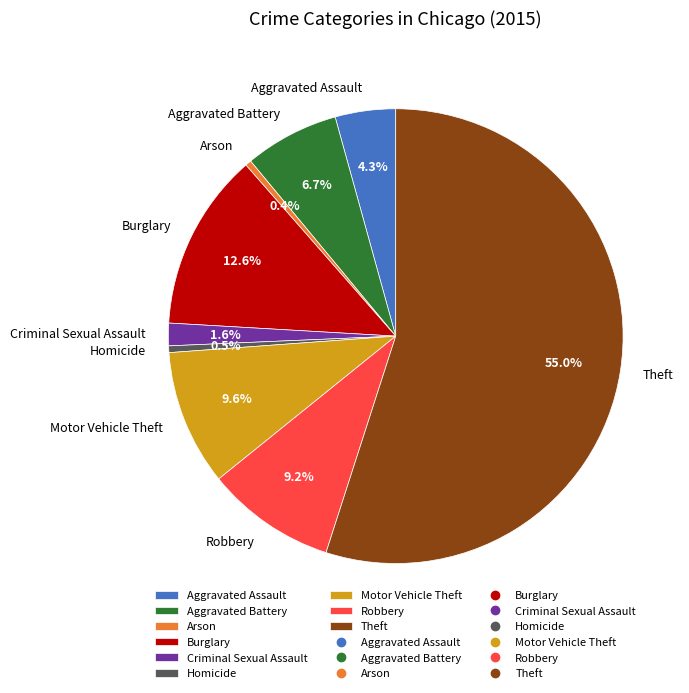

Which slice is the largest?

Theft